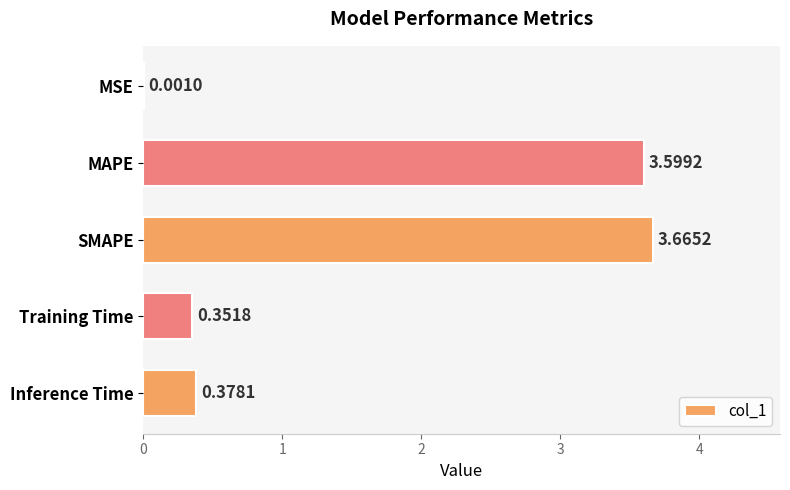

Between Inference Time and SMAPE, which is larger?

SMAPE